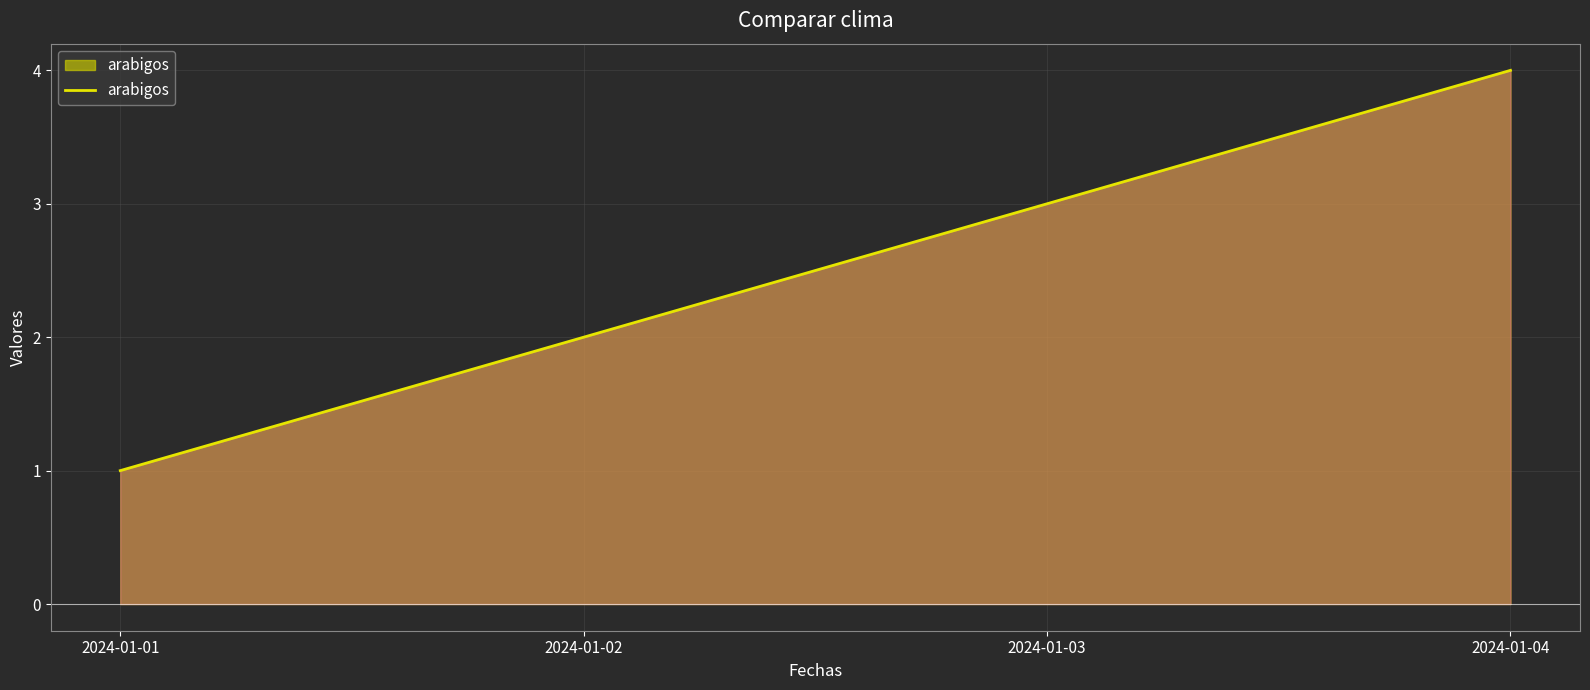

List the labels in order of value, smallest first.

2024-01-01, 2024-01-02, 2024-01-03, 2024-01-04